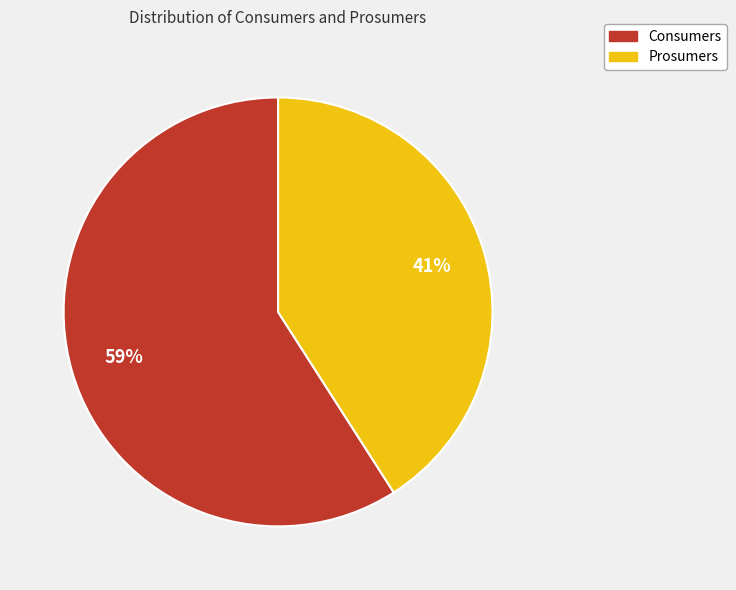

To the nearest percent, what is the average slice percentage?

50%